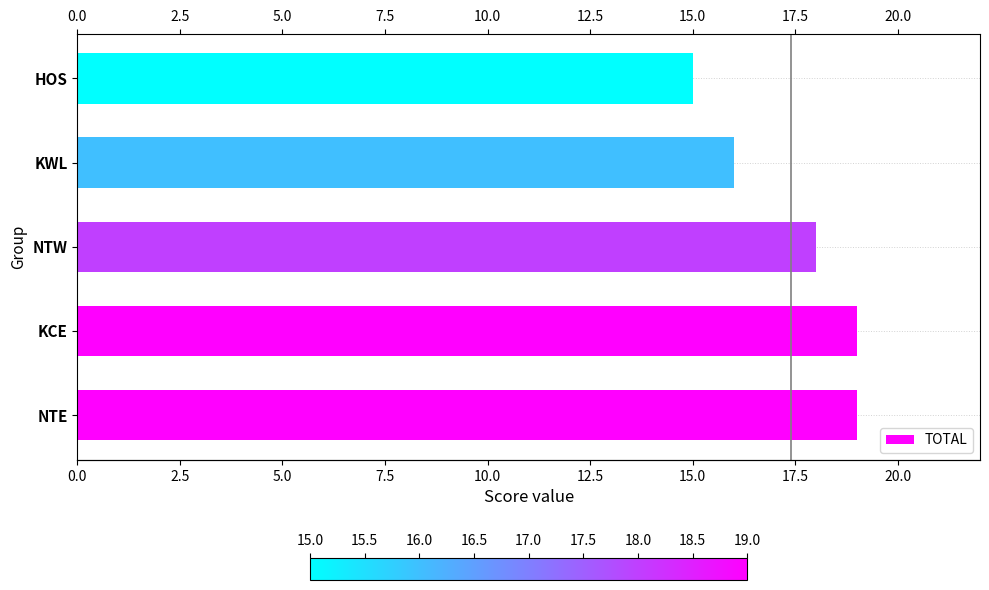

How many values are between 16 and 19?

4